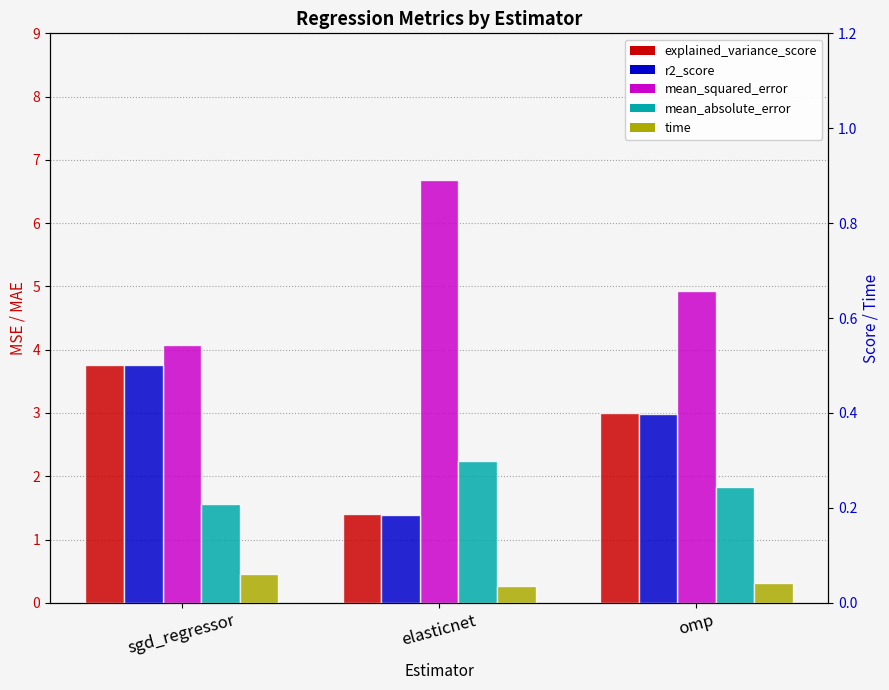

The value of explained_variance_score at elasticnet is 0.2. True or false?

True